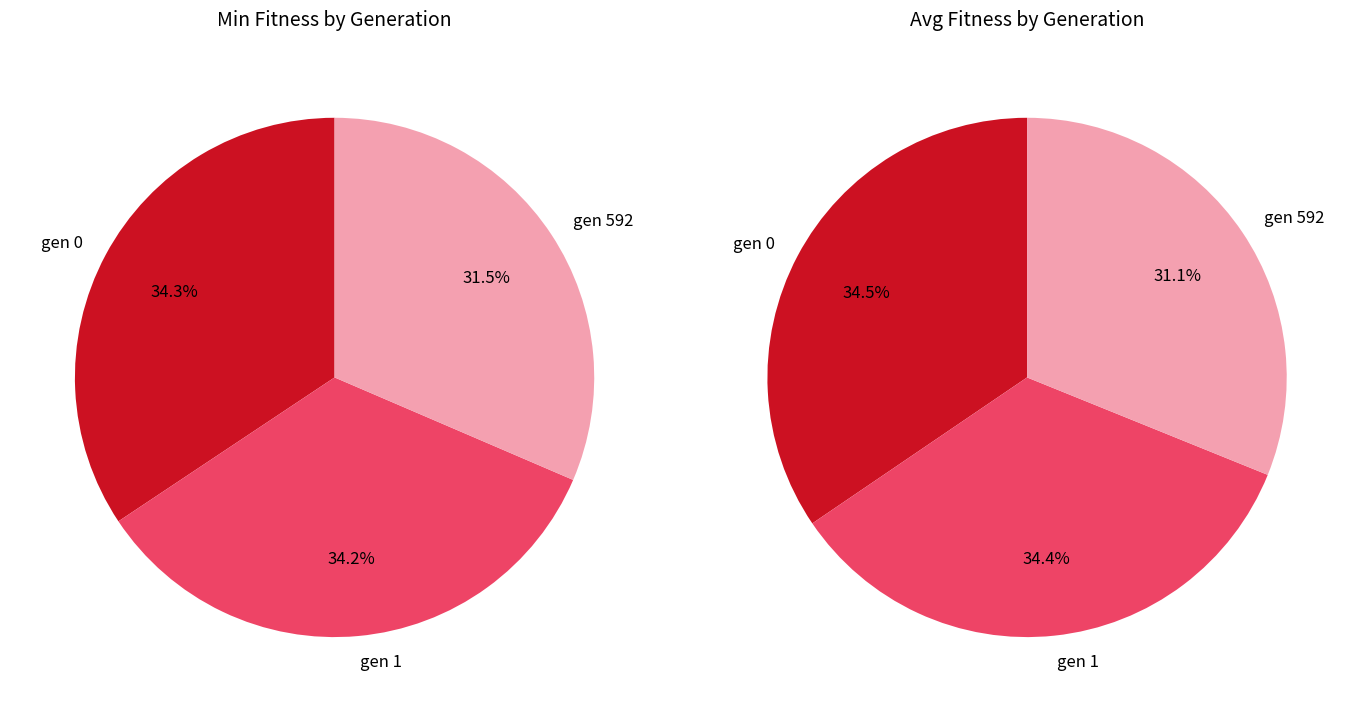

To the nearest percent, what is the average slice percentage?

33%